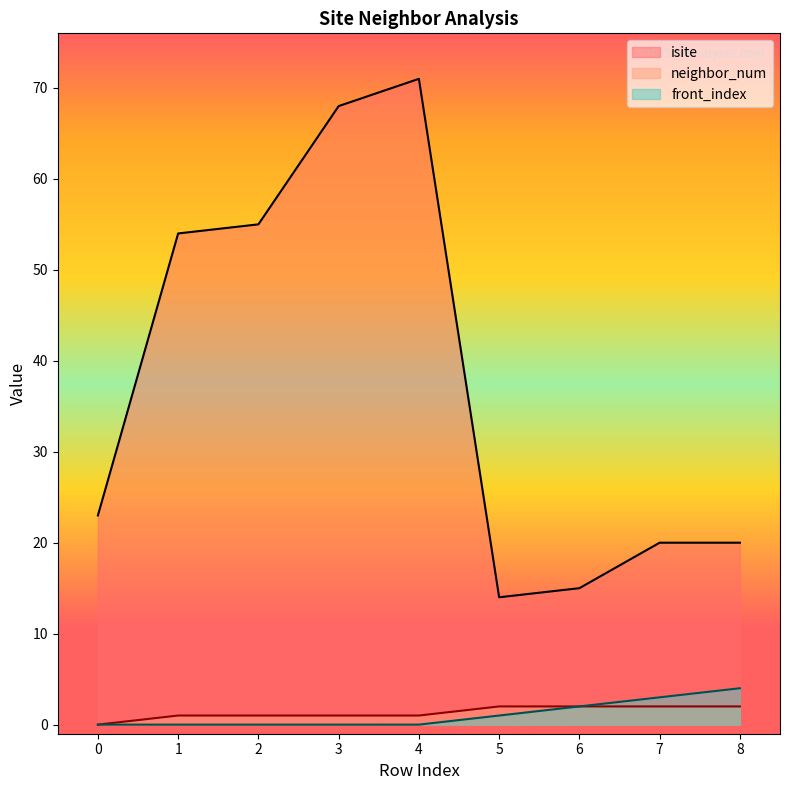

True or false: isite has more than 0 points higher than both neighbors.

True